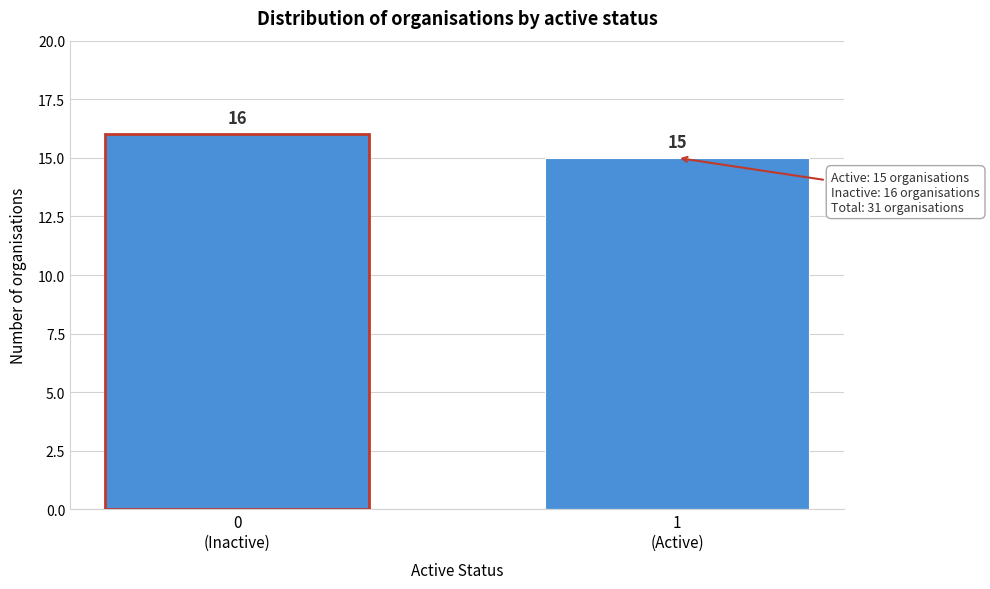

Reading left to right, what are all the values shown in this chart?

16	15